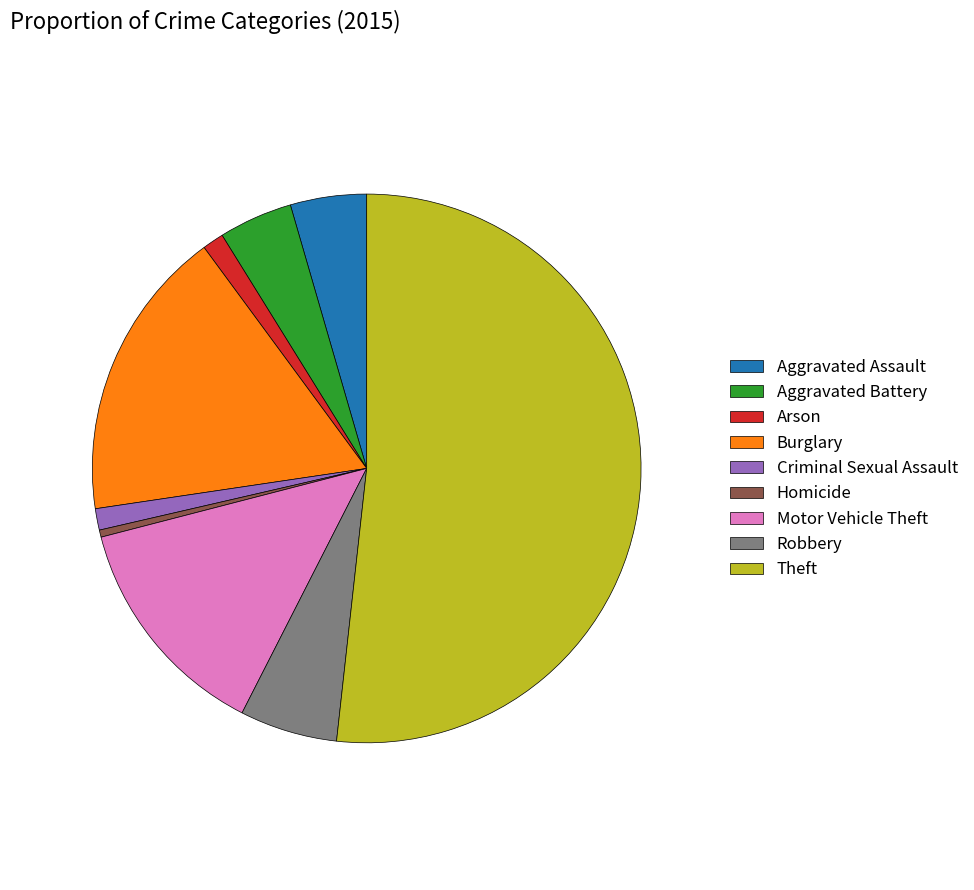

True or false: Motor Vehicle Theft accounts for 24% of the total.

False